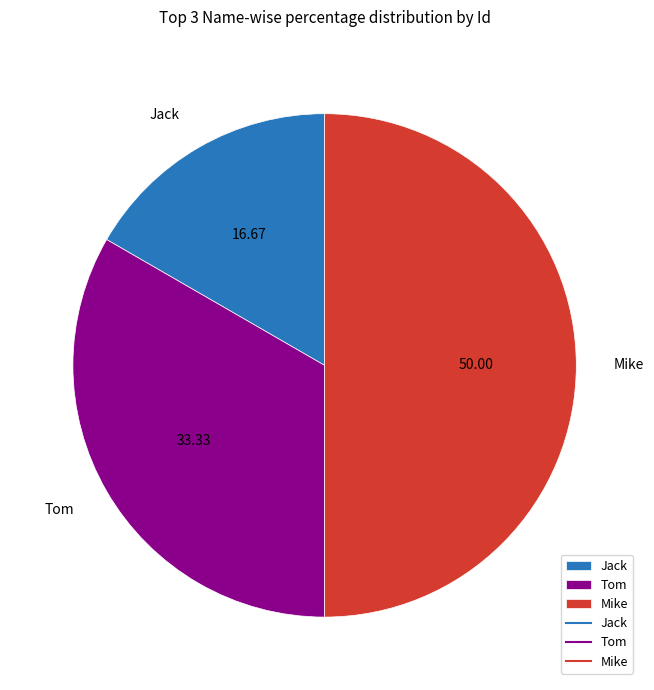

Do Mike and Jack together represent more than half of the pie?

Yes